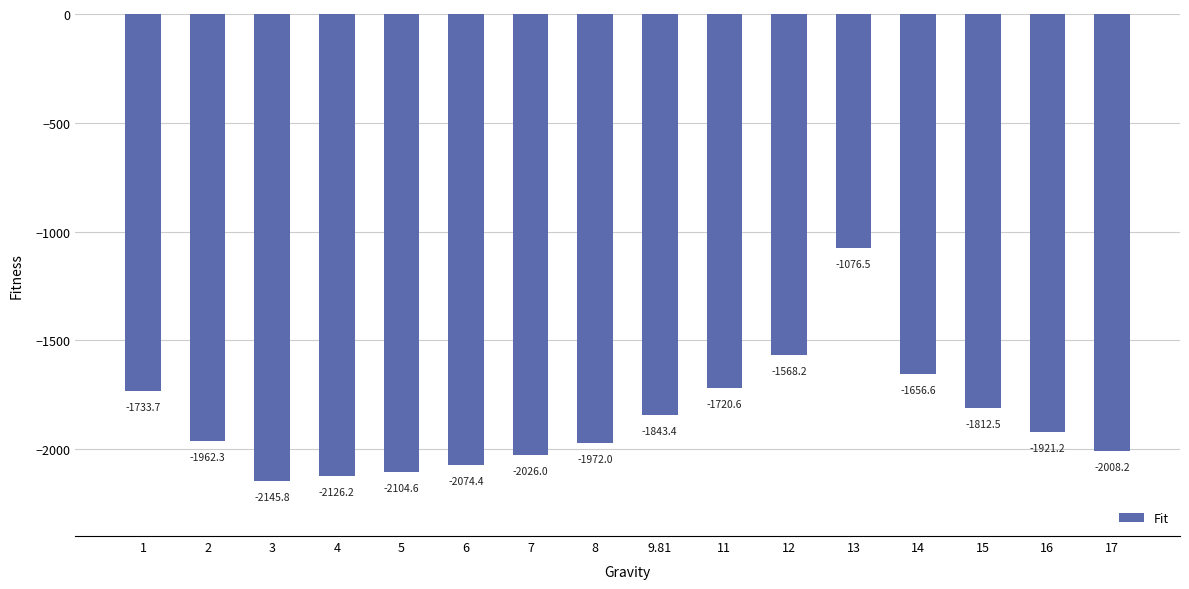

What is the label of the 6th bar from the right?

12